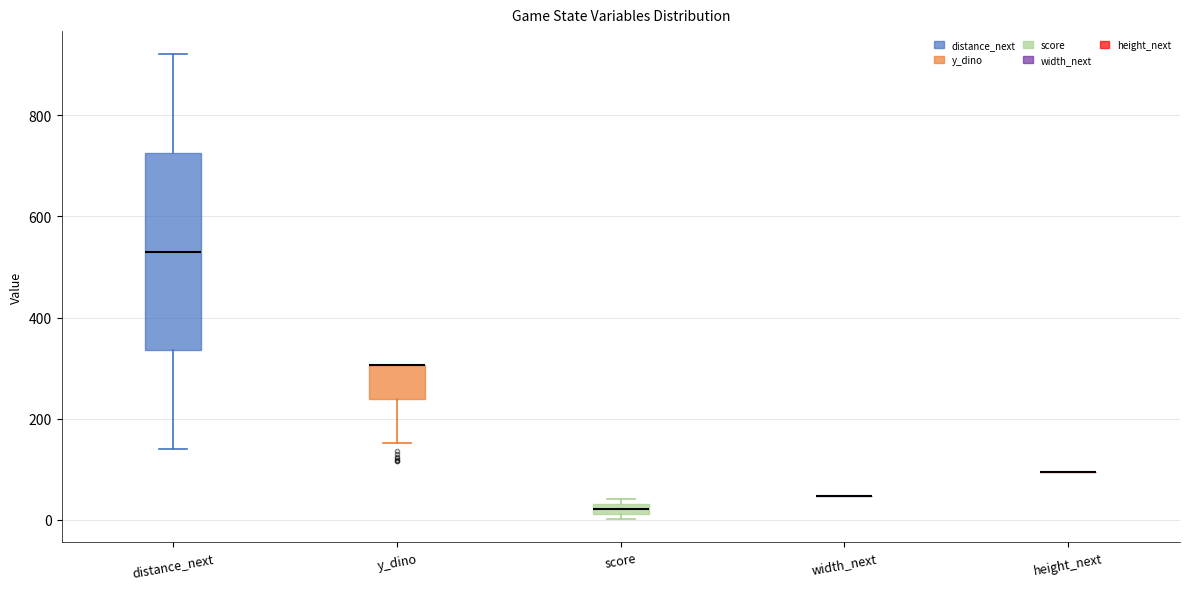

Comparing the boxes themselves (not the whiskers), which one is the tallest?

distance_next